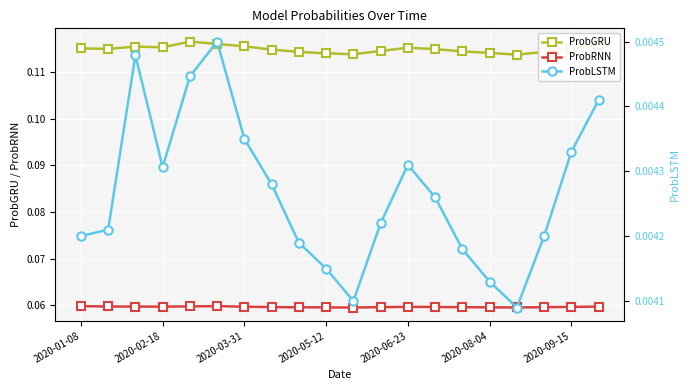

True or false: ProbGRU and ProbRNN cross at least once.

False